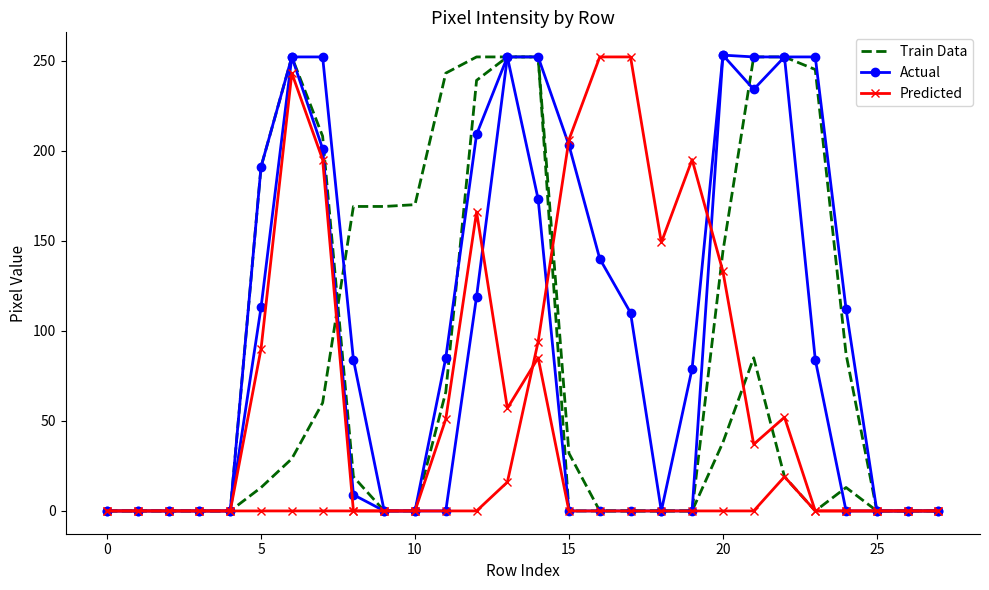

What is the total value across all series at 24?

125